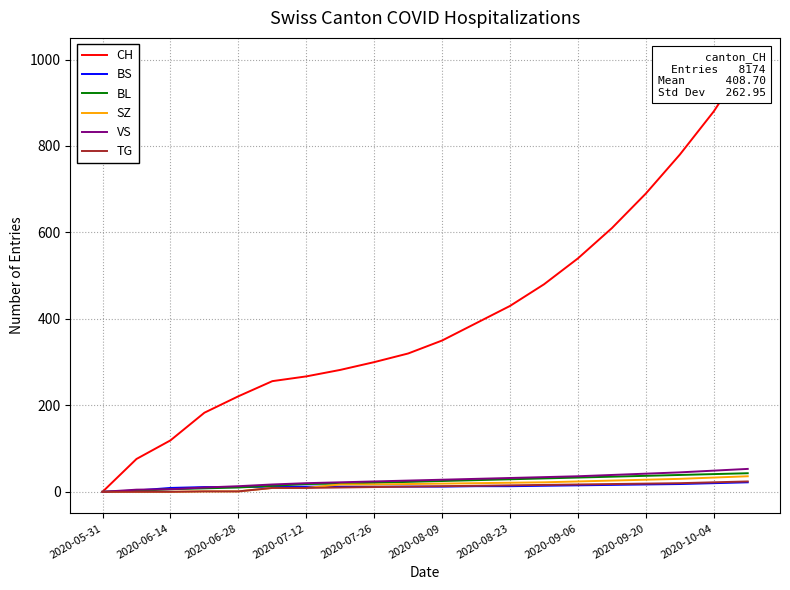

Is the value of TG at 2020-05-31 greater than the value of SZ at 2020-10-04?

No